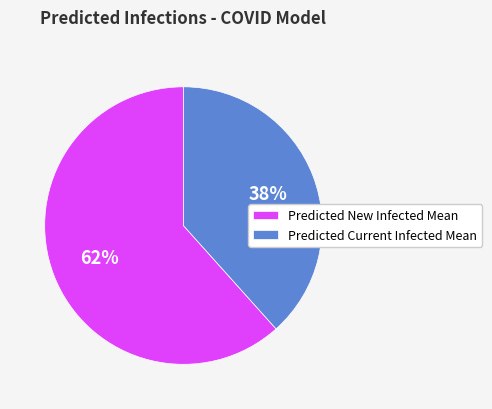

To the nearest percent, what is the average slice percentage?

50%